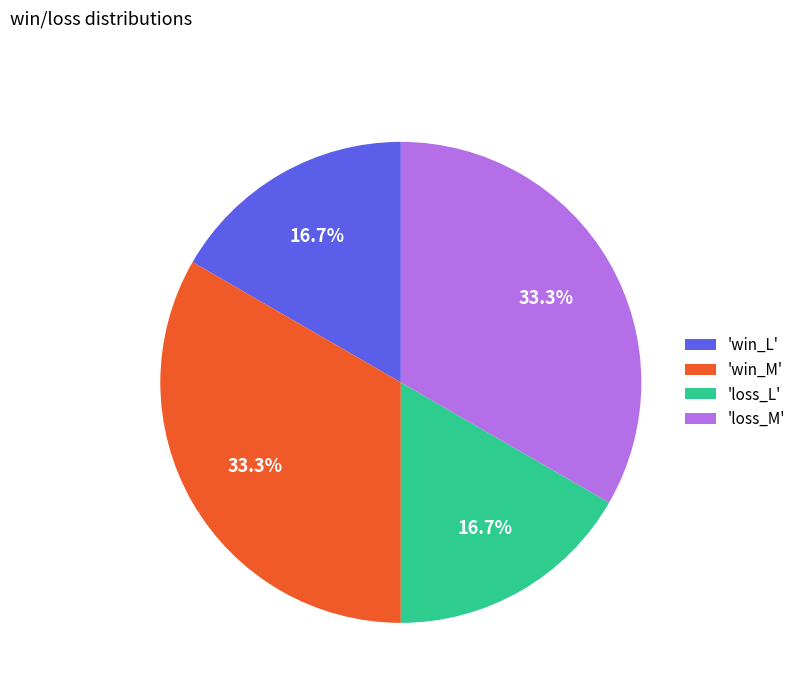

How many segments does this pie chart have?

4